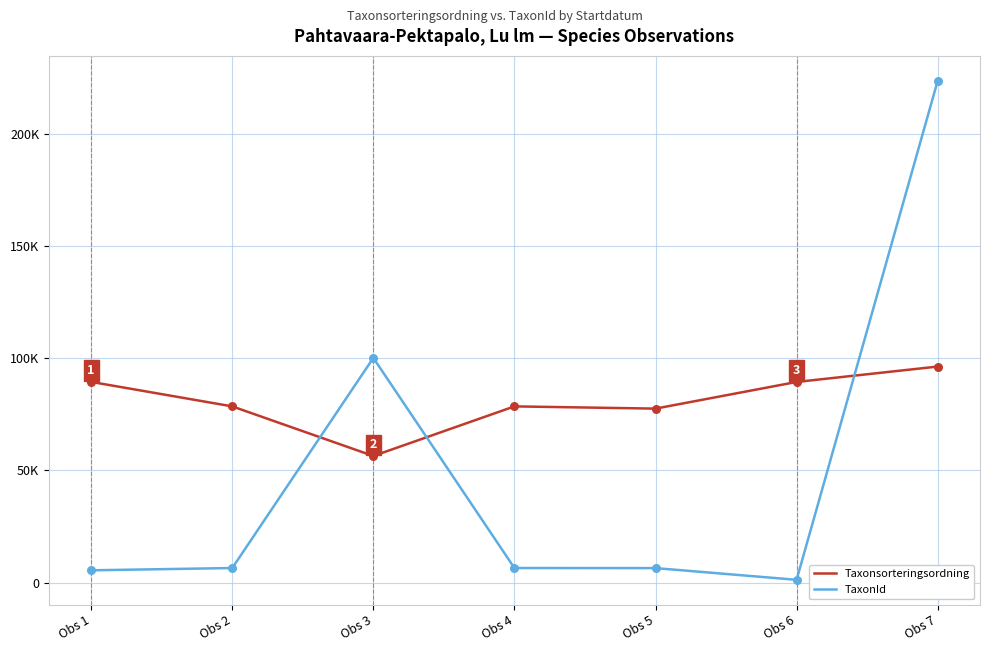

What are all the series names shown in the legend?

Taxonsorteringsordning, TaxonId